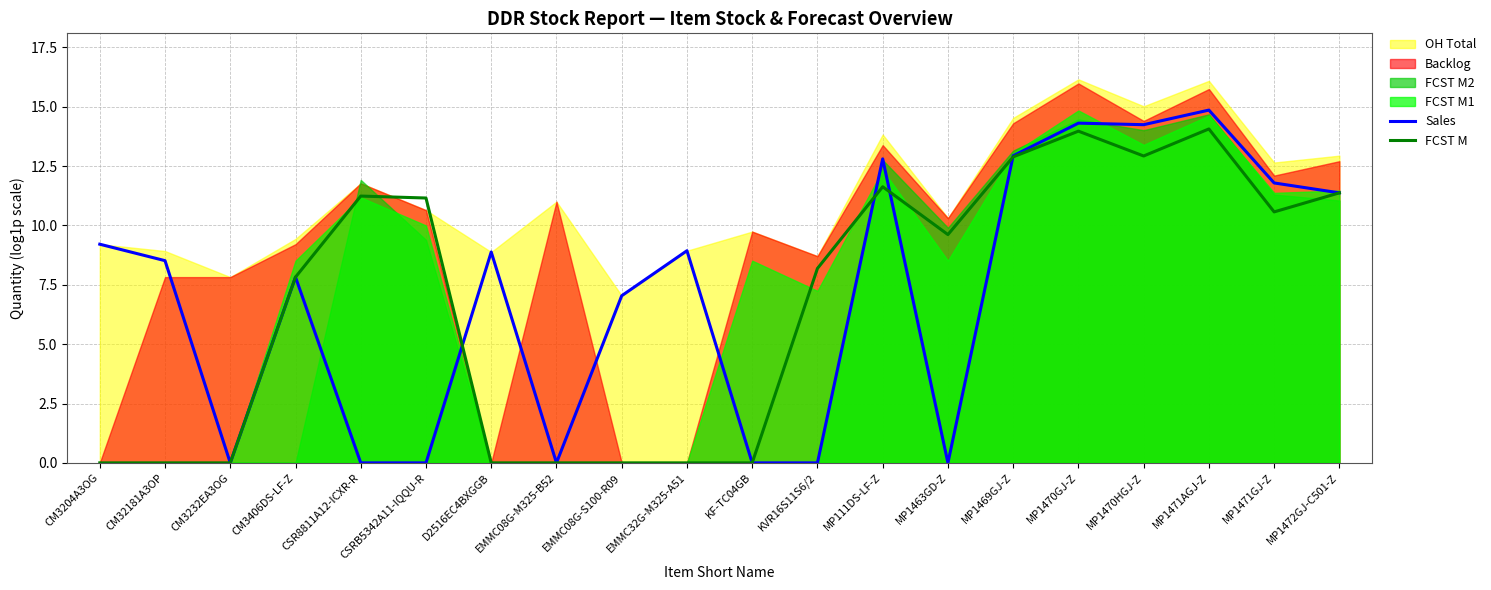

How many data points does each series have?

20